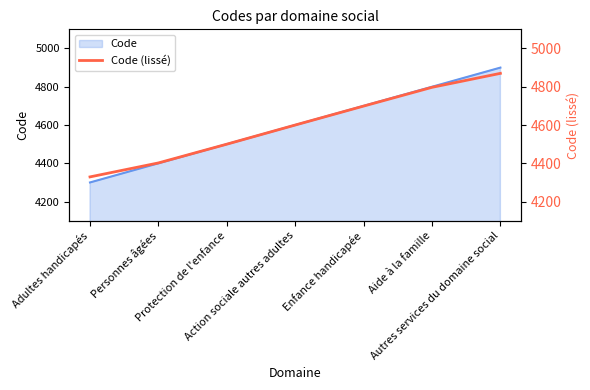

Between Action sociale autres adultes and Adultes handicapés, which is larger?

Action sociale autres adultes